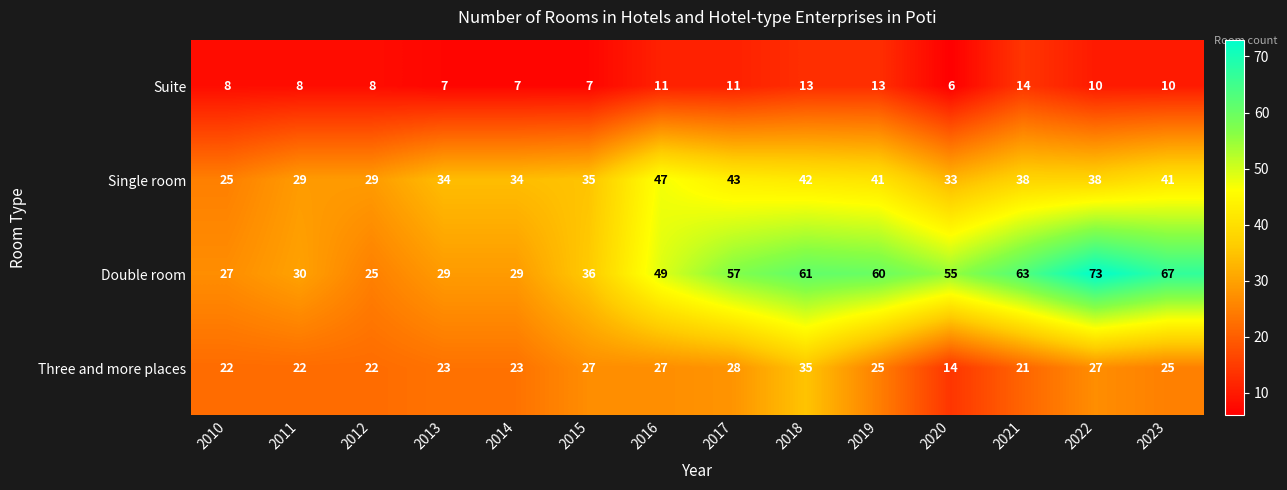

At which category is the sum across all series the highest?

2018